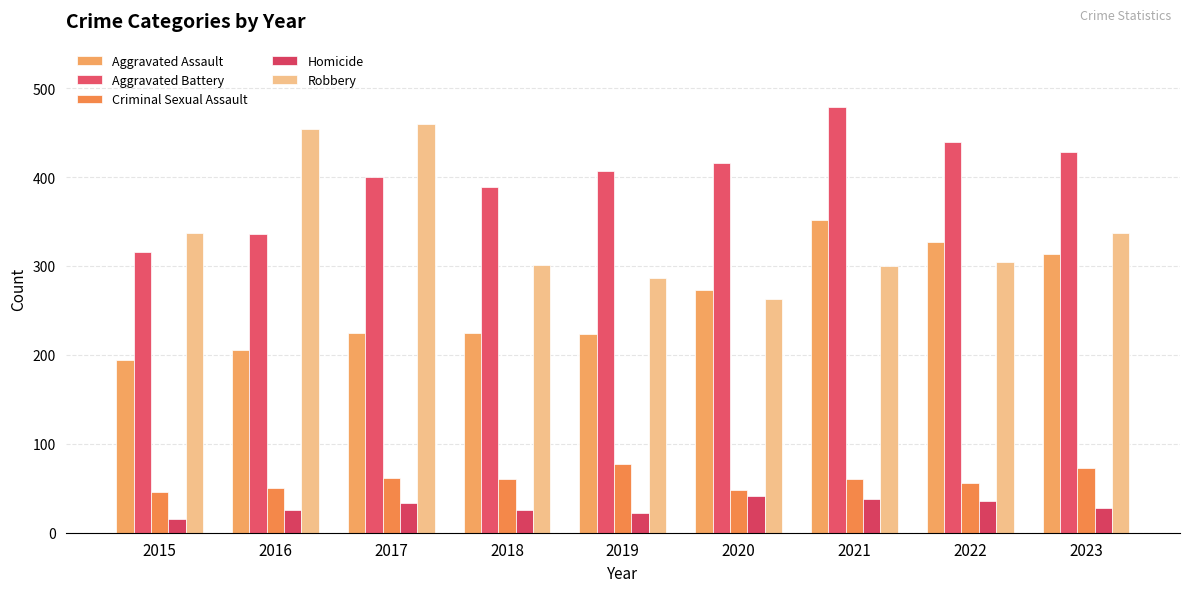

List the series in order of their peak value, highest first.

Aggravated Battery, Robbery, Aggravated Assault, Criminal Sexual Assault, Homicide